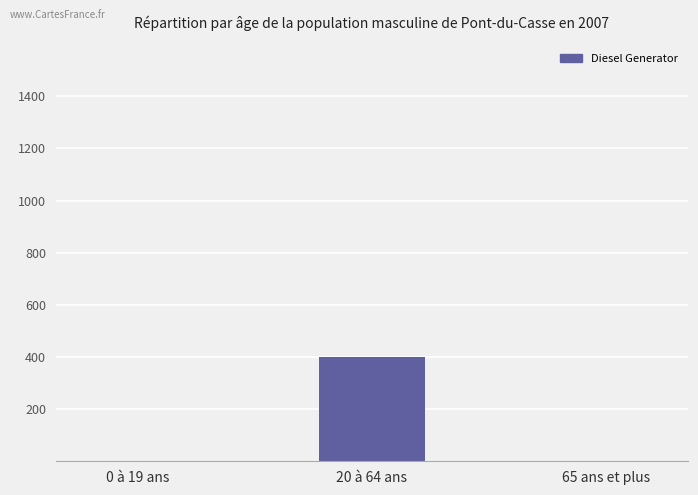

True or false: the data shows -251 at 65 ans et plus.

False